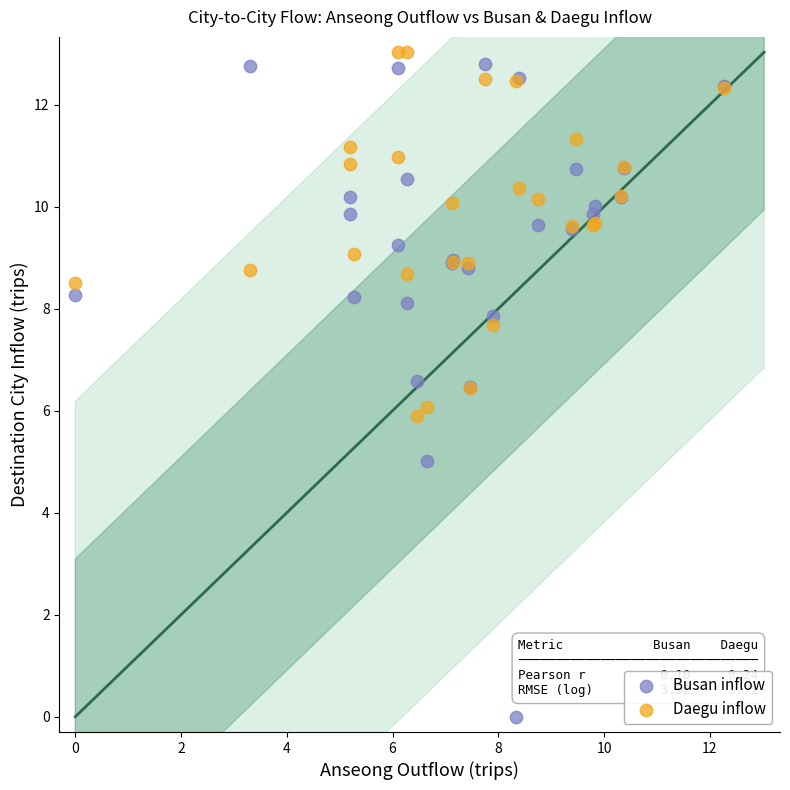

What is the X range (max minus min) for the scatter plot?

12.3